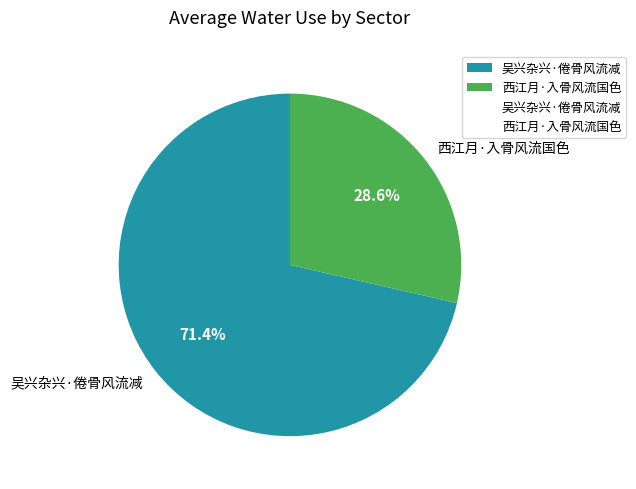

Which slice represents more than half of the pie?

吴兴杂兴·倦骨风流减